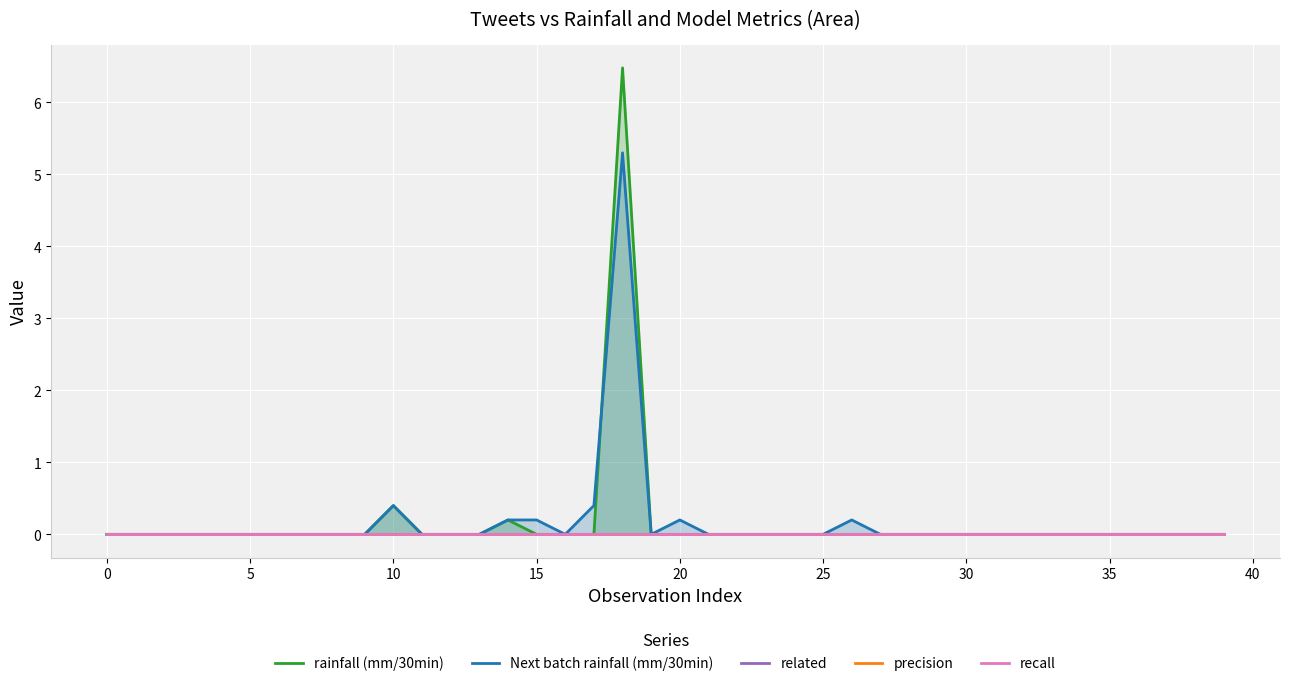

How many categories are shown in the chart?

40